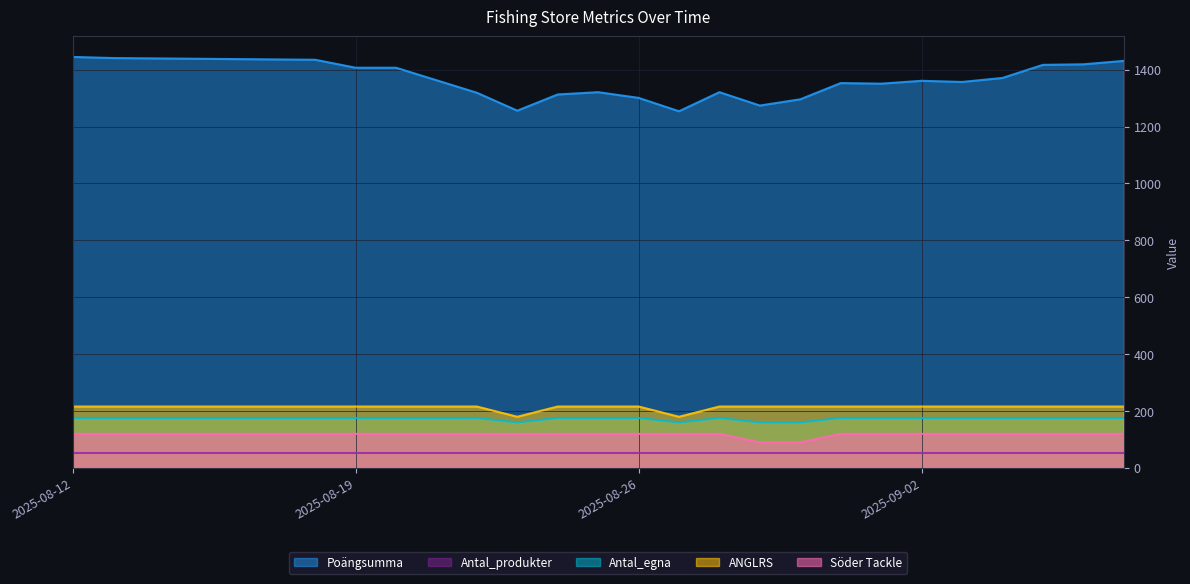

What value does the ANGLRS series have at 2025-08-26, to the nearest 10?

220